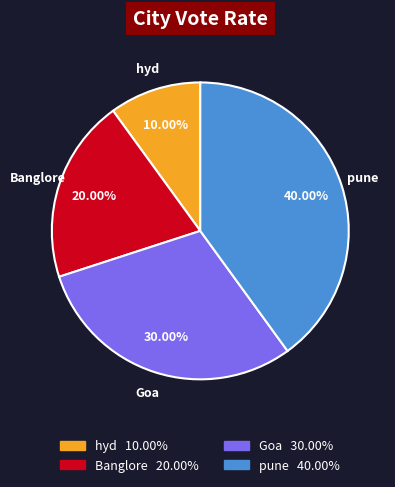

Count the number of slices in the pie.

4